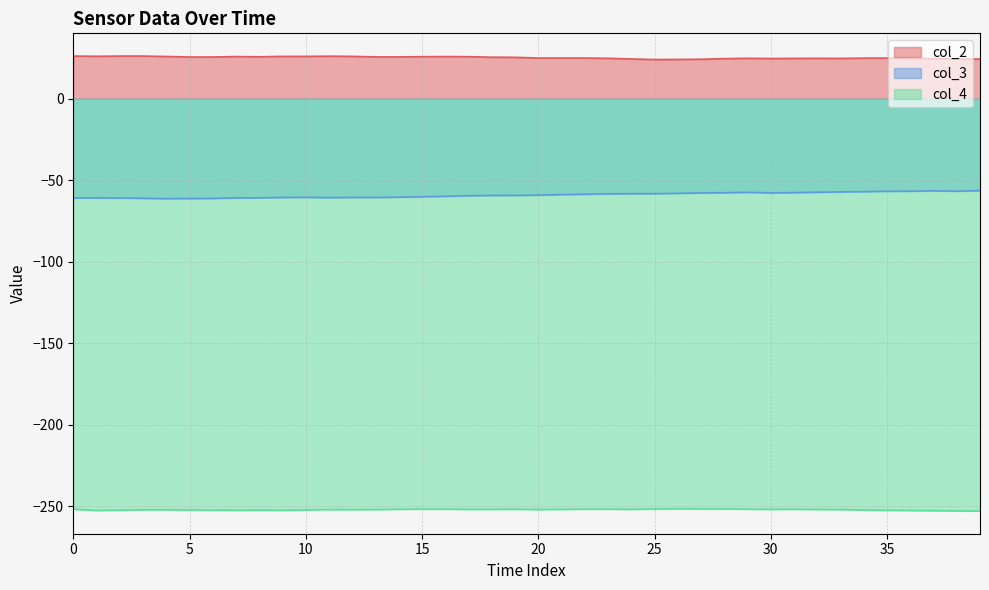

Is it true that col_3 equals -58.1 at 26?

True